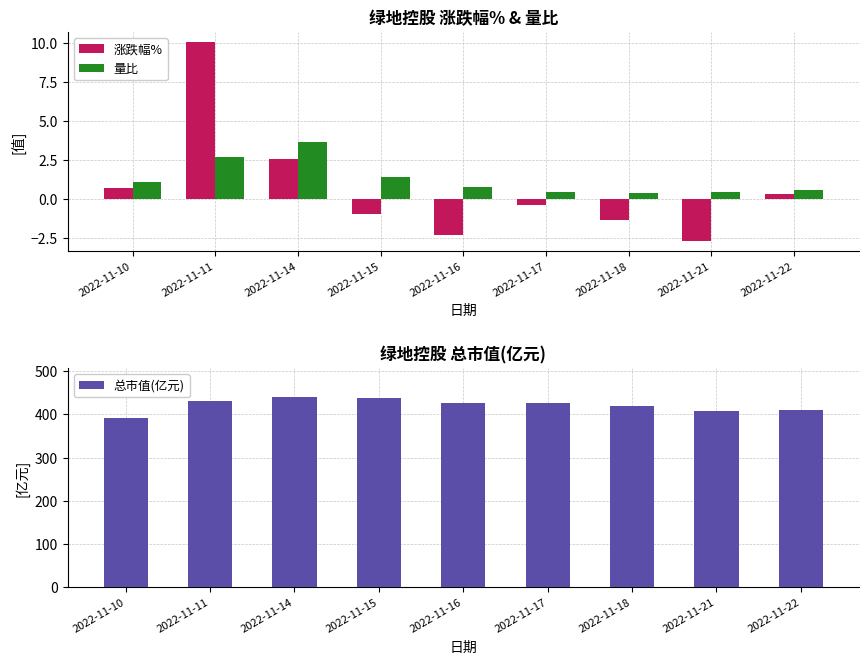

Which label corresponds to the largest value in the chart?

2022-11-14